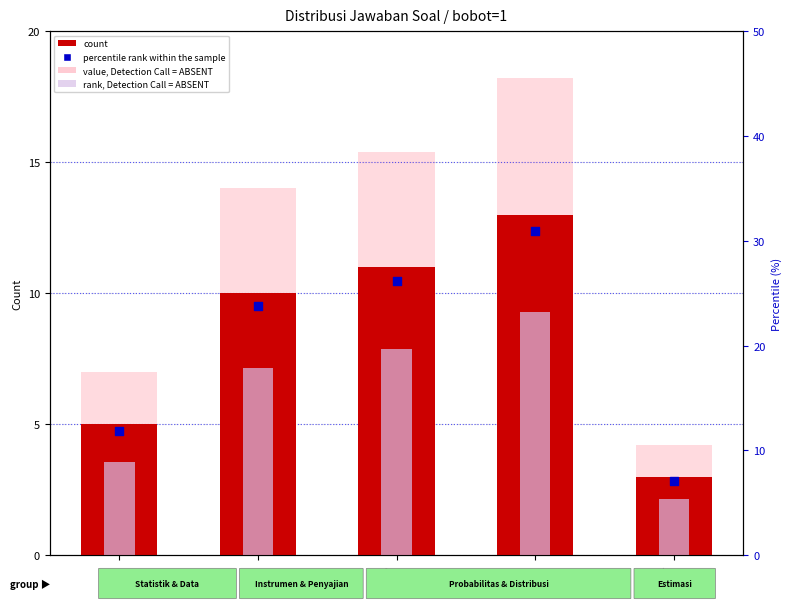

Which series has the largest total across all categories?

percentile rank within sample